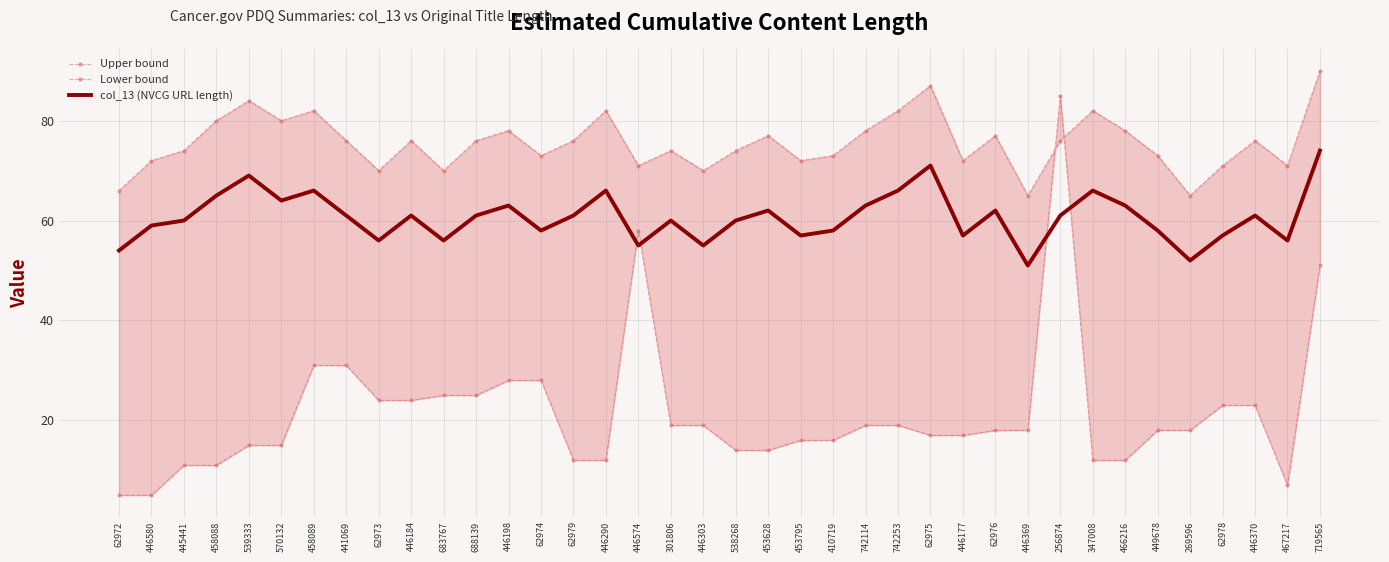

Between 446177 and 410719, which is larger?

410719